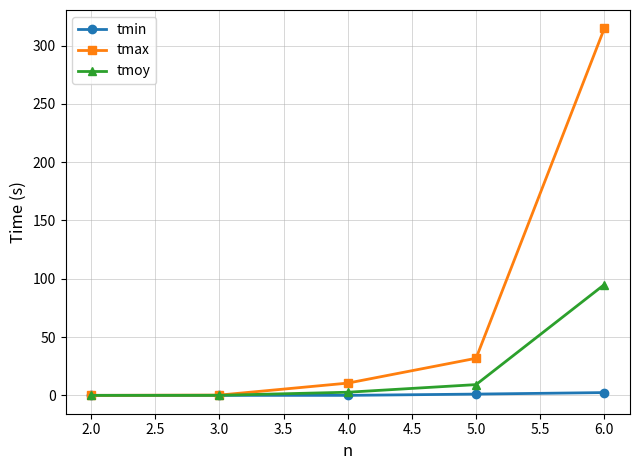

The value of tmoy at 6.0 is 40.3. True or false?

False